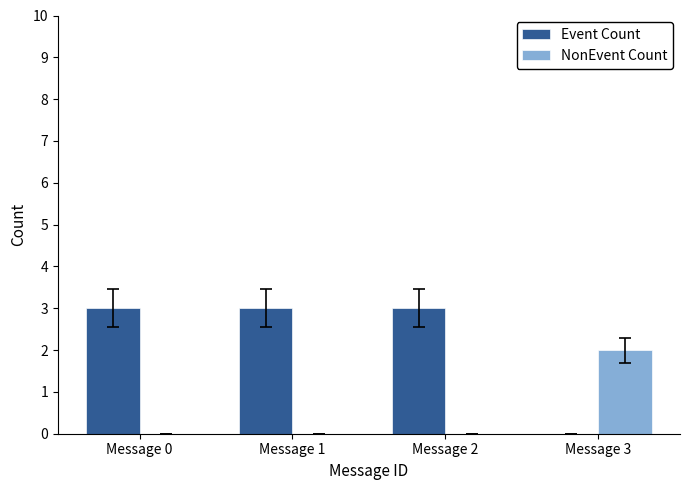

Reading left to right, transcribe all the data shown in this chart.

Event Count: Message 0=3	Message 1=3	Message 2=3	Message 3=0
NonEvent Count: Message 0=0	Message 1=0	Message 2=0	Message 3=2